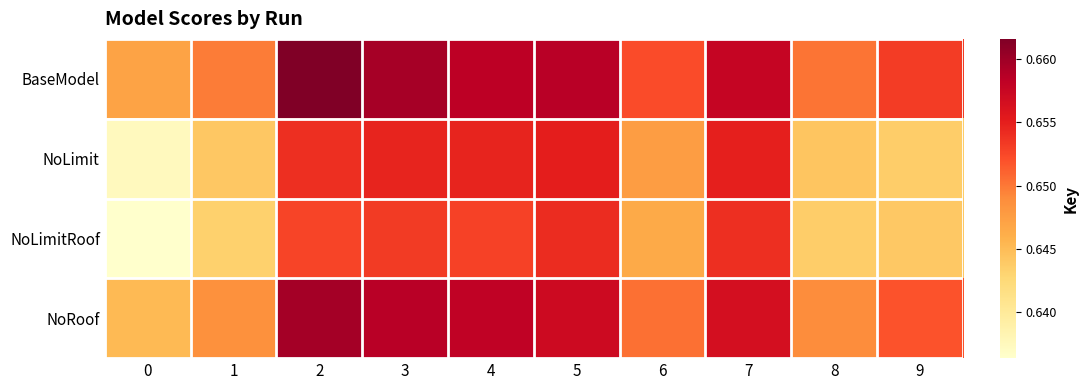

At which category is the sum across all series the highest?

2